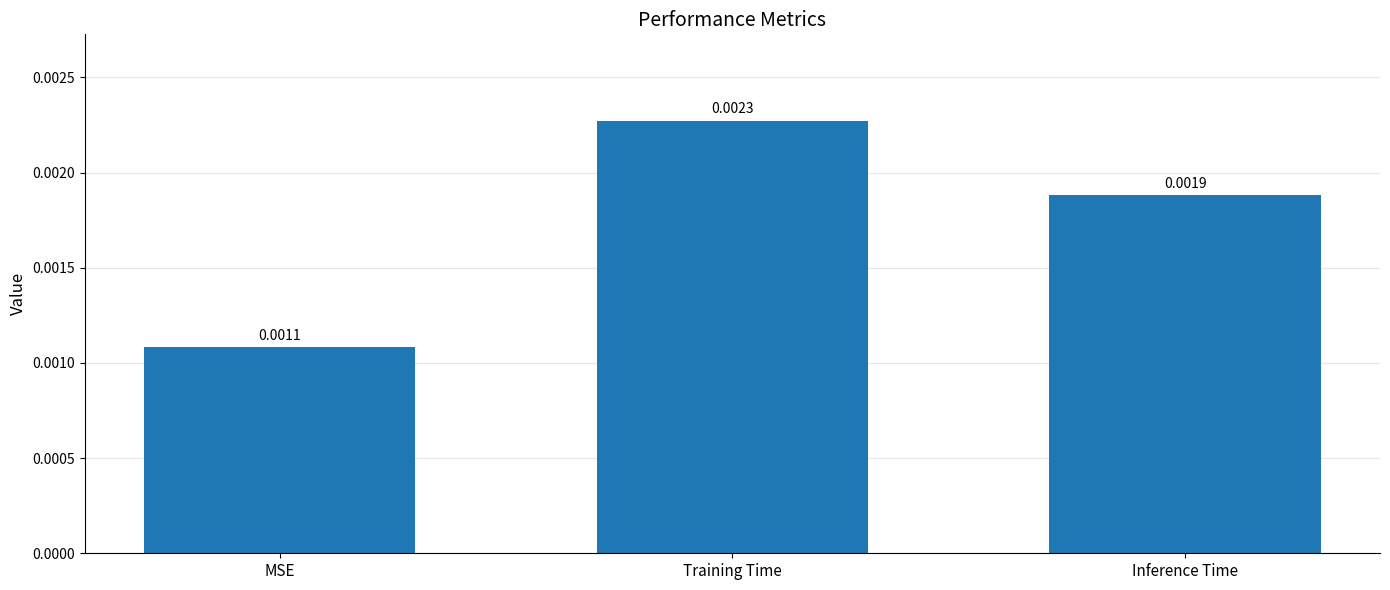

Between Training Time and MSE, which is larger?

Training Time